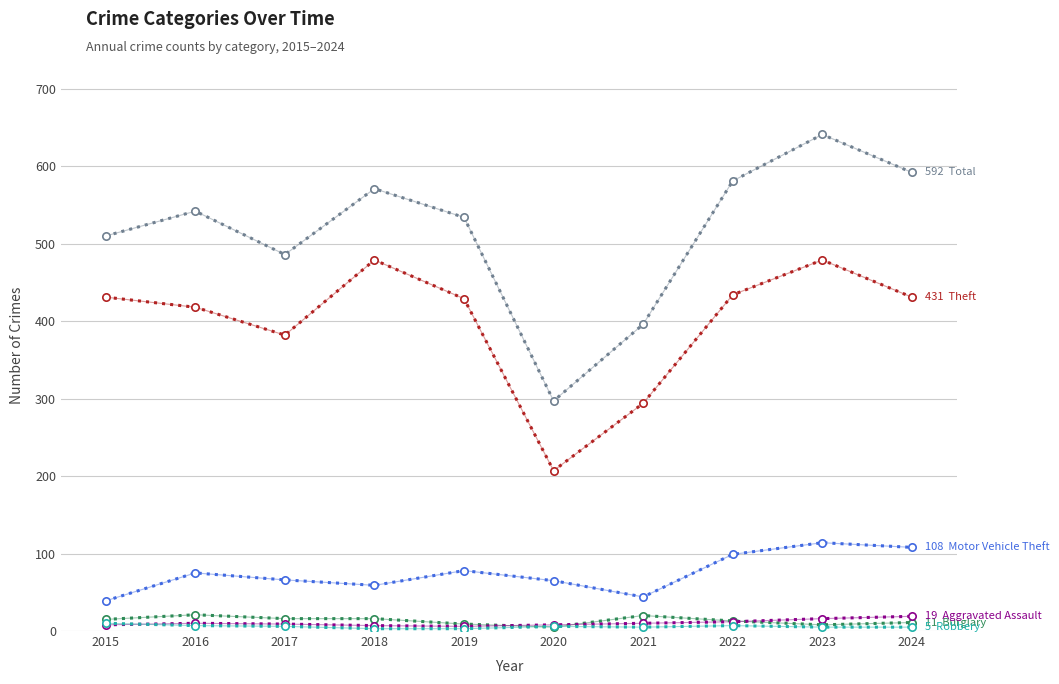

What is the greatest value displayed?

641